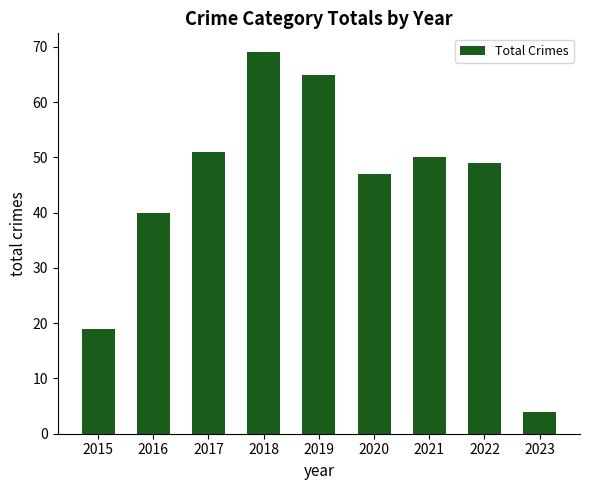

At which category does the chart reach its peak across all series?

2018